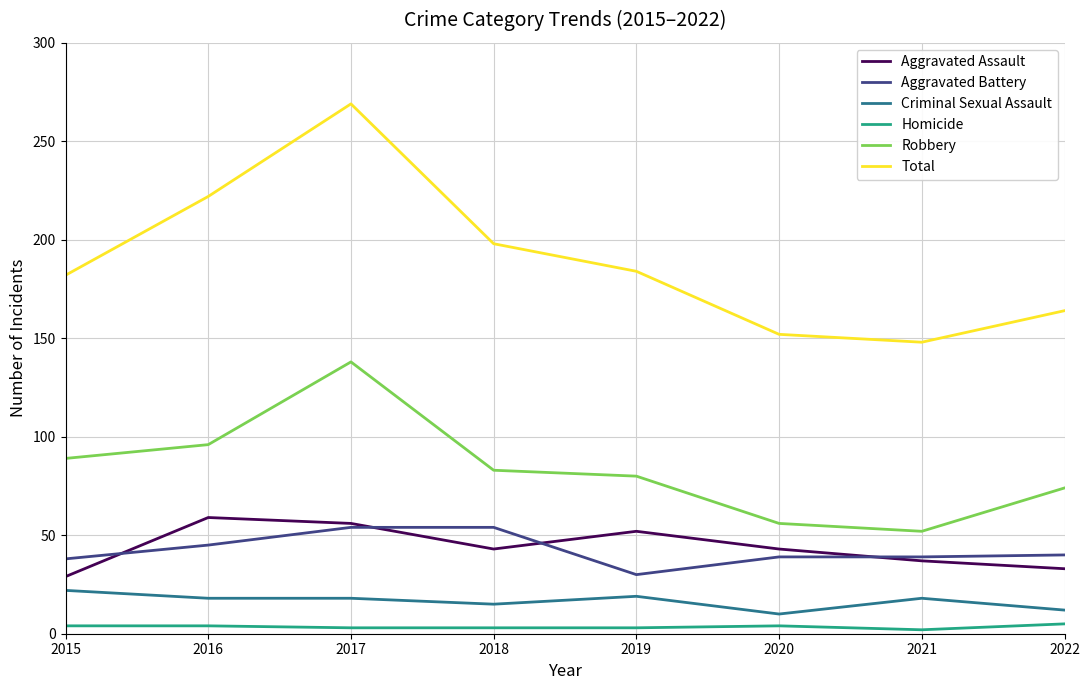

What are all the series names shown in the legend?

Aggravated Assault, Aggravated Battery, Criminal Sexual Assault, Homicide, Robbery, Total